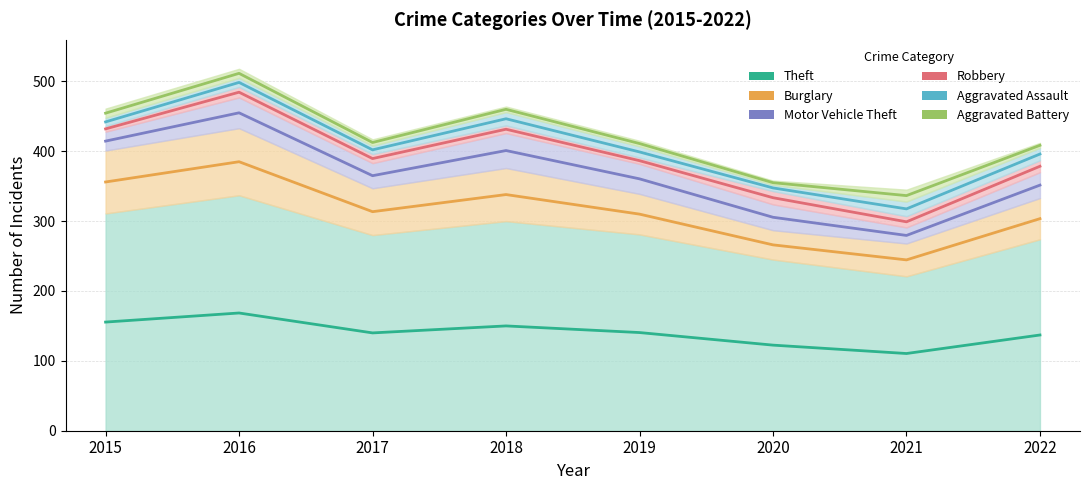

What is the difference between the Aggravated Assault values at 2015 and 2018?

7